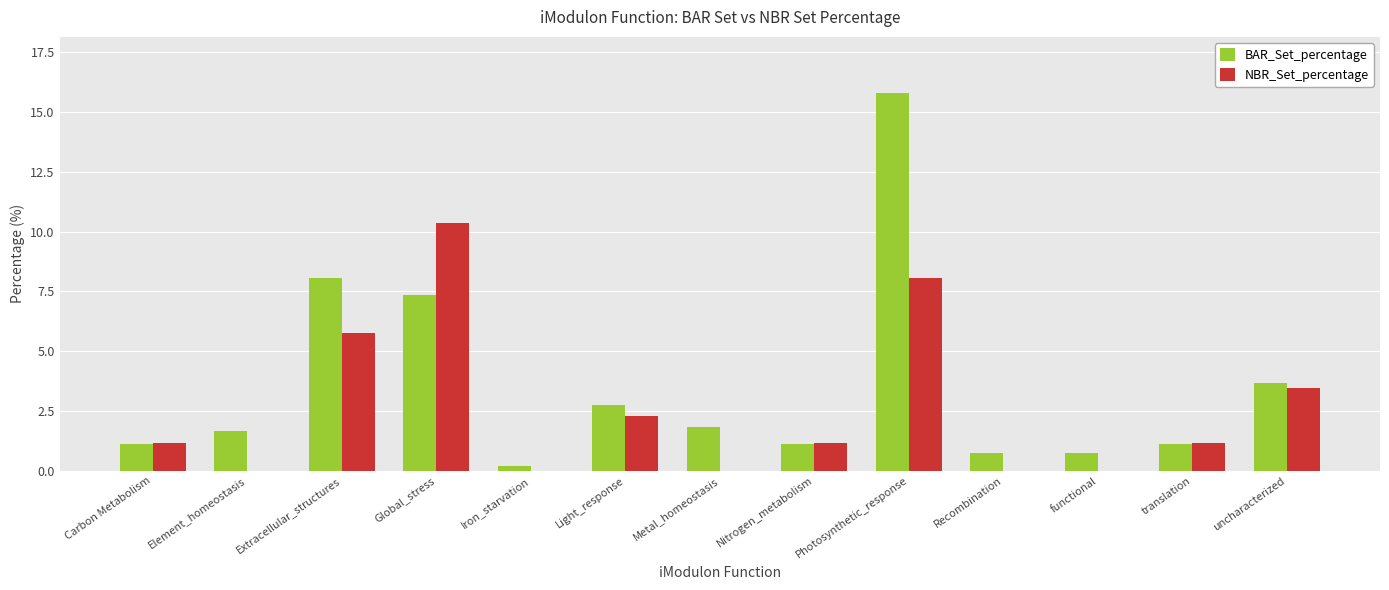

Between Iron_starvation and uncharacterized, which series saw the biggest shift?

BAR_Set_percentage